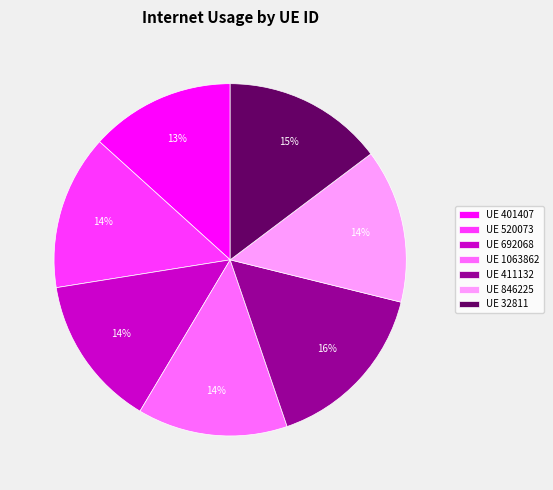

Do UE 1063862 and UE 692068 together represent more than half of the pie?

No